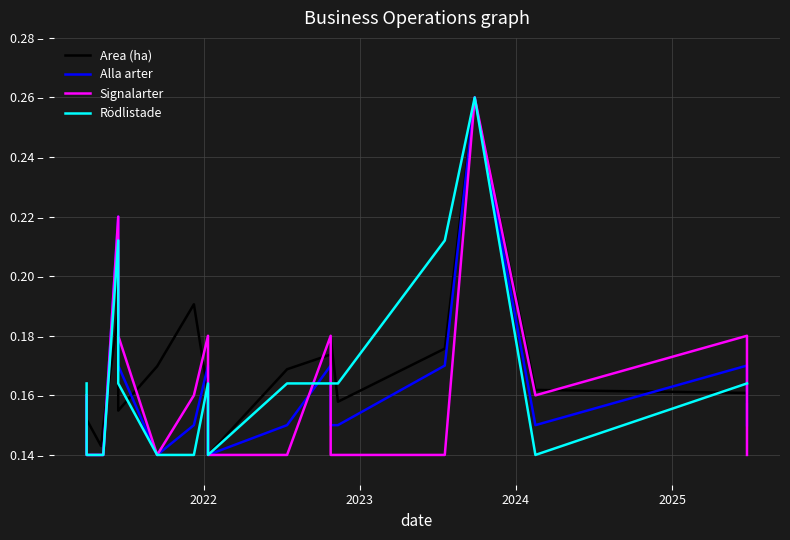

How many Signalarter values are between 0 and 1?

20